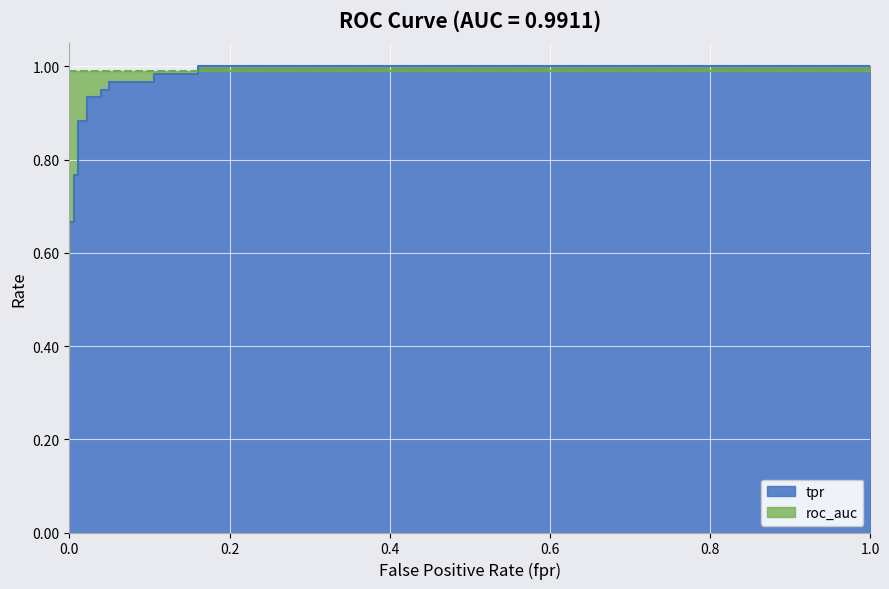

True or false: there are more than 1 points higher than both neighbors.

False